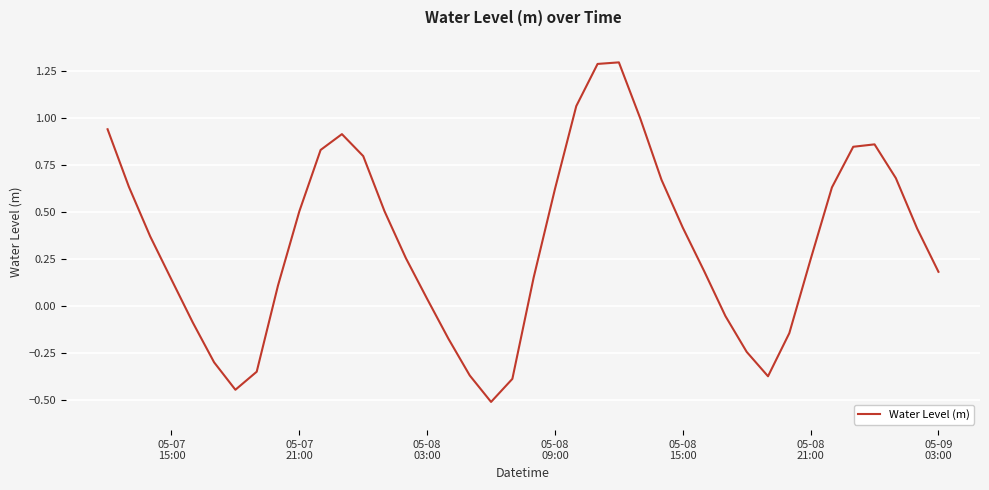

What is the greatest value displayed?

1.3